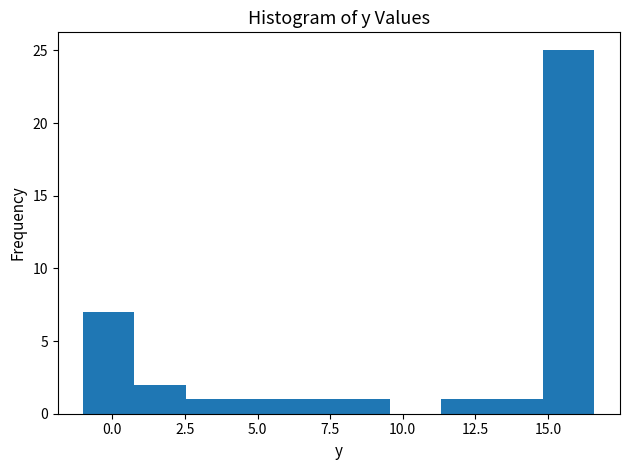

Around what value on the x-axis is the tallest bar? Give the approximate position of its centre, as read against the axis.

15.5